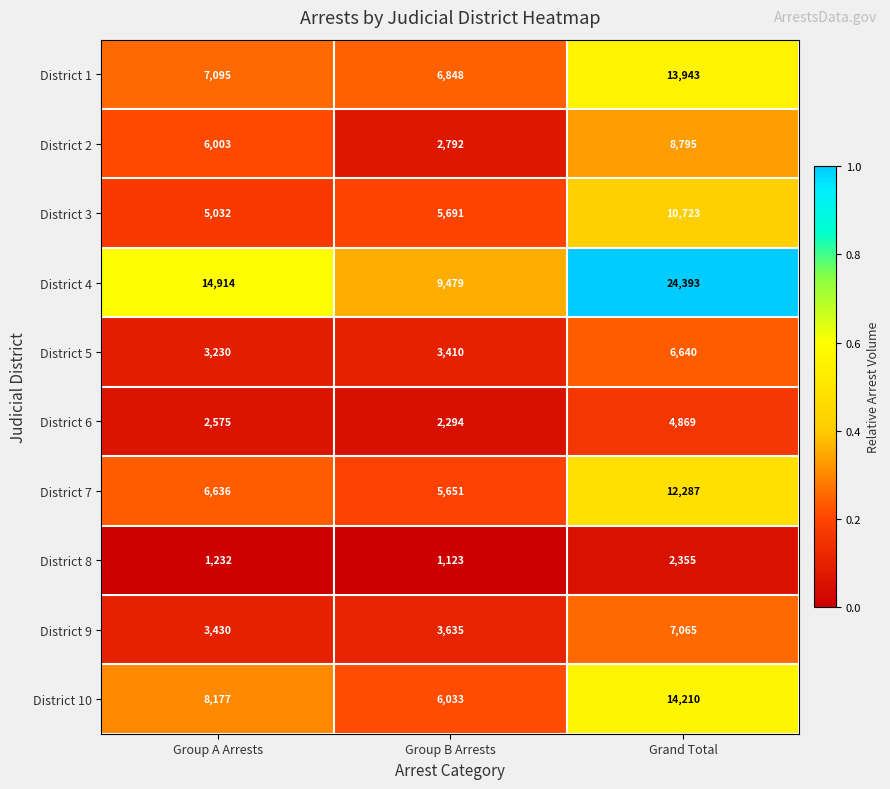

What is the average value of the District 3 series?

7149